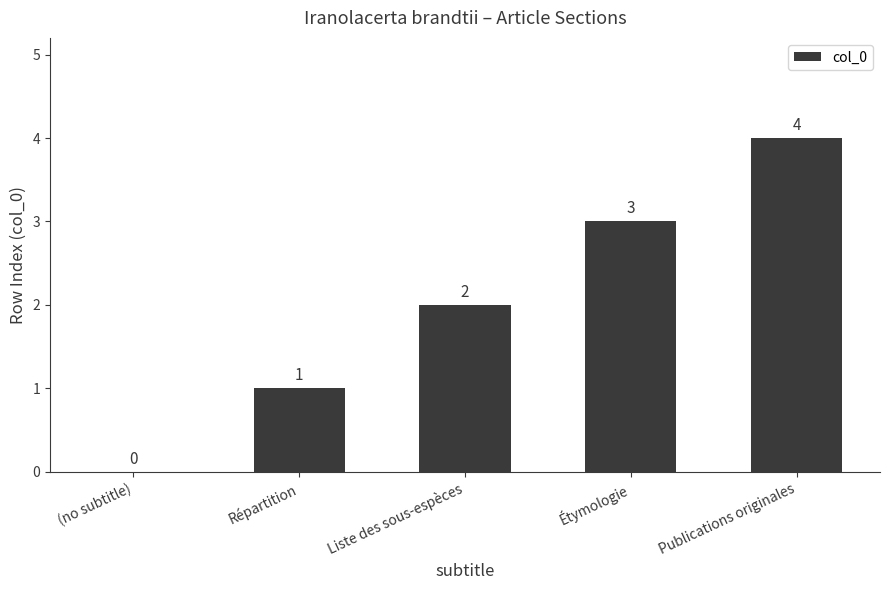

What value does the data have at Publications originales?

4